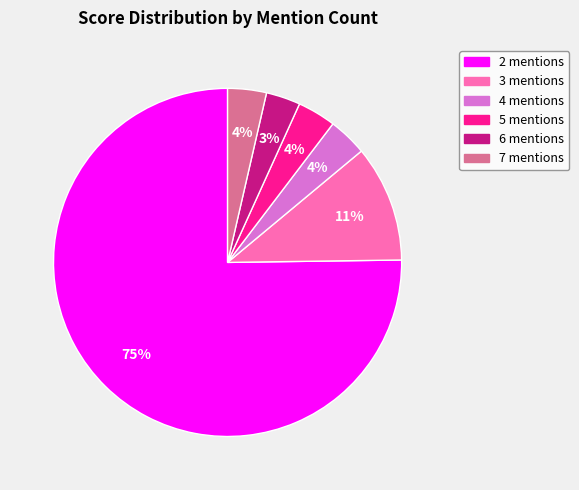

Which slice is the largest?

2 mentions